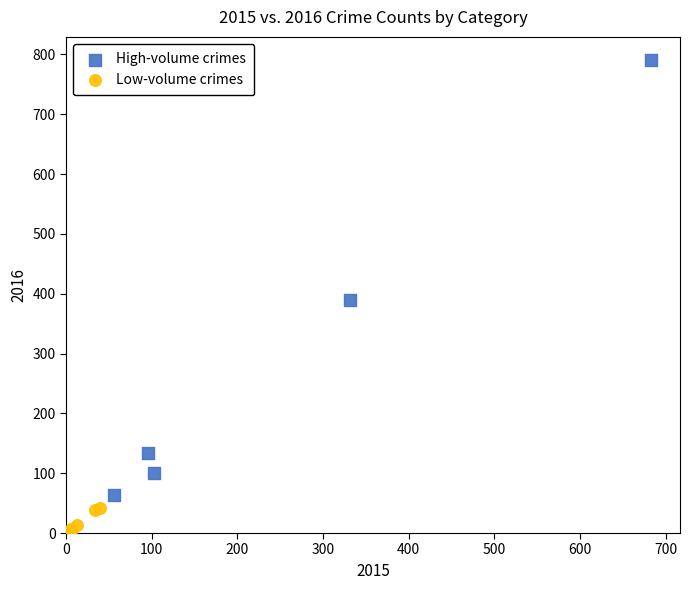

Which series contains the highest Y value?

High-volume crimes